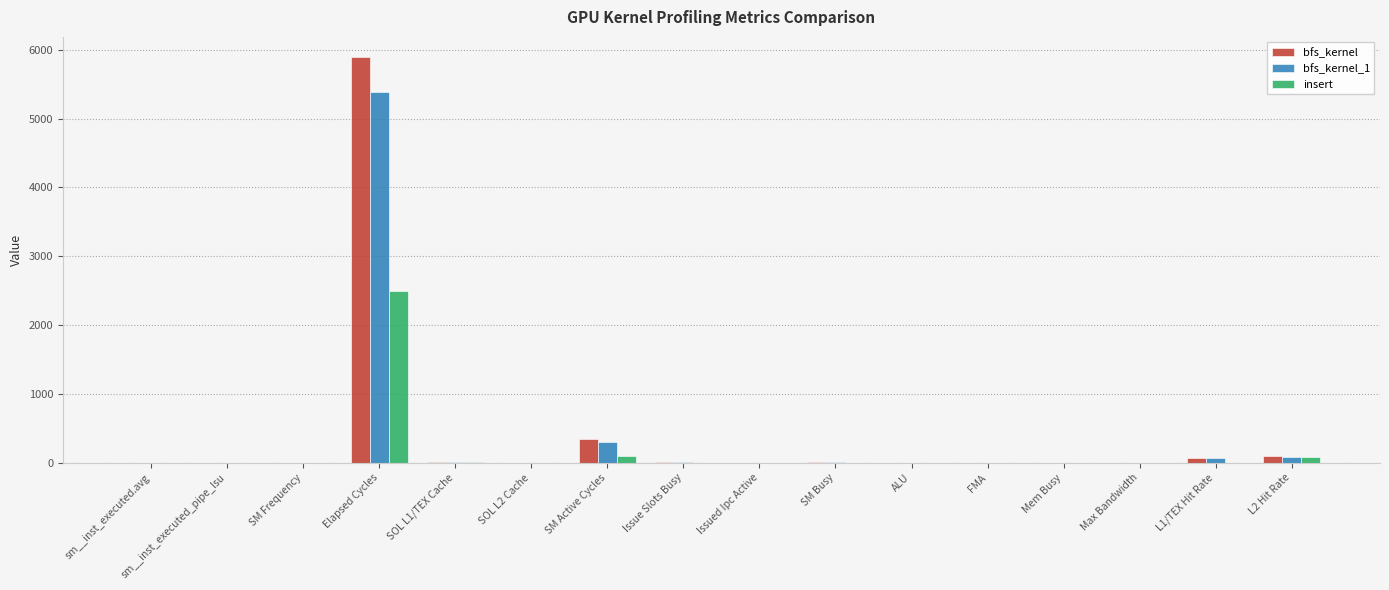

What is the sum of all bfs_kernel_1 values?

5868.7